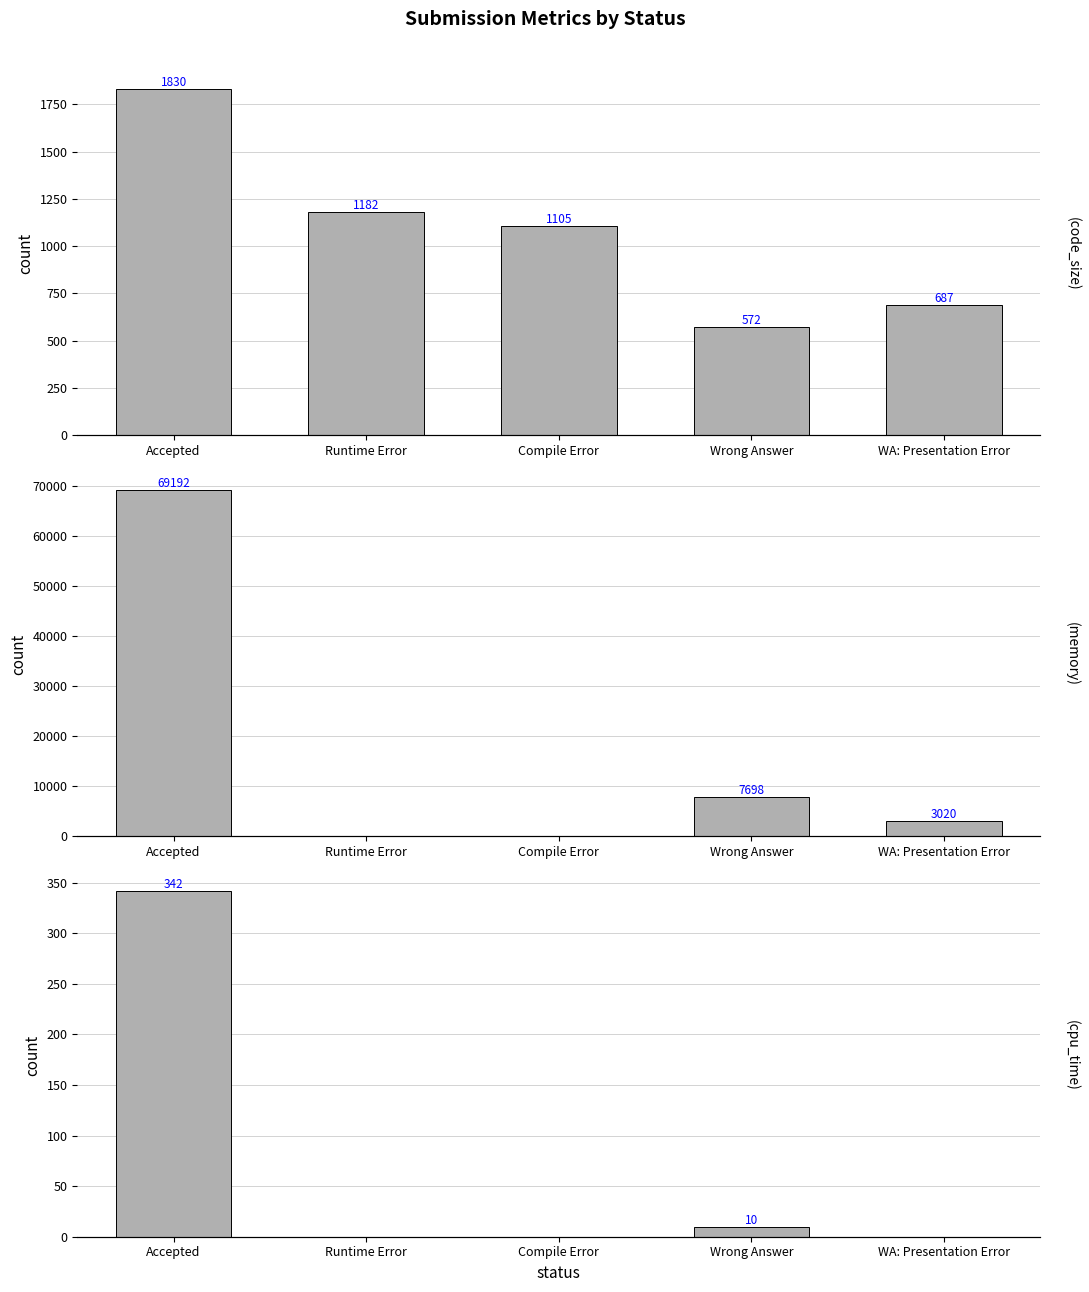

Which category has the lowest value across all series?

Runtime Error